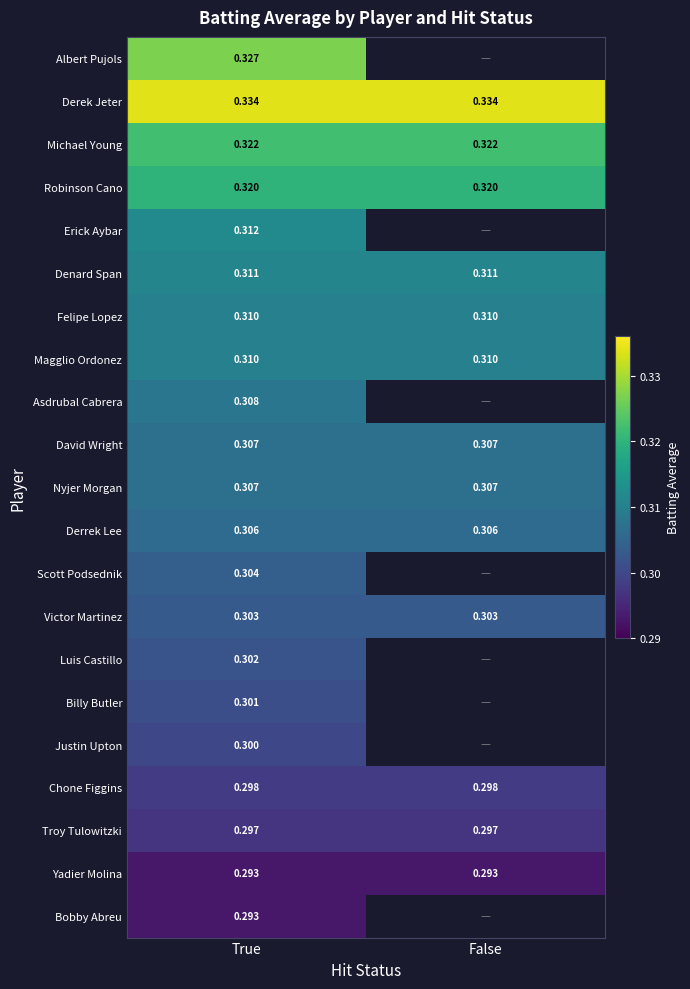

Is the value of Billy Butler at True greater than the value of Nyjer Morgan at False?

No